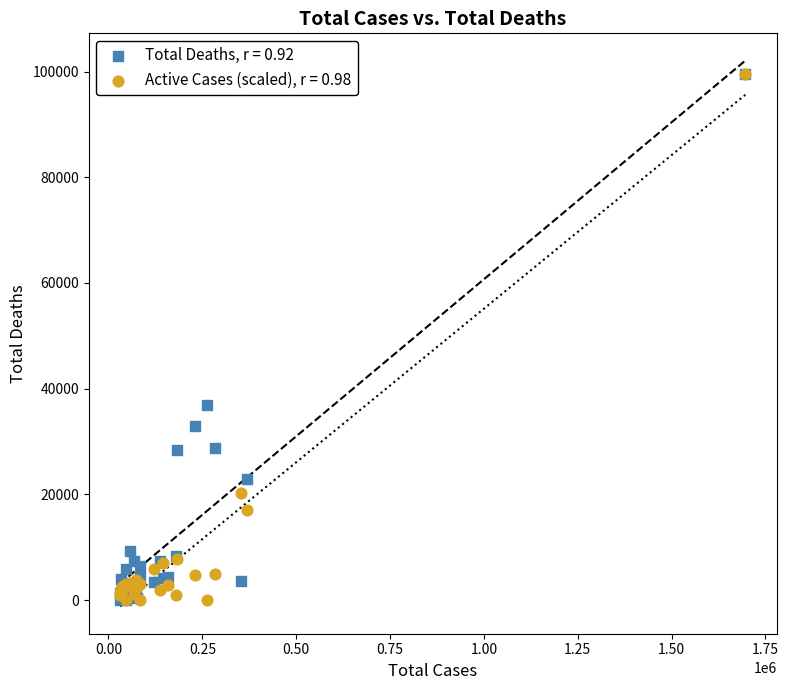

Across all series, what Y value is closest to 49778?

36914.0